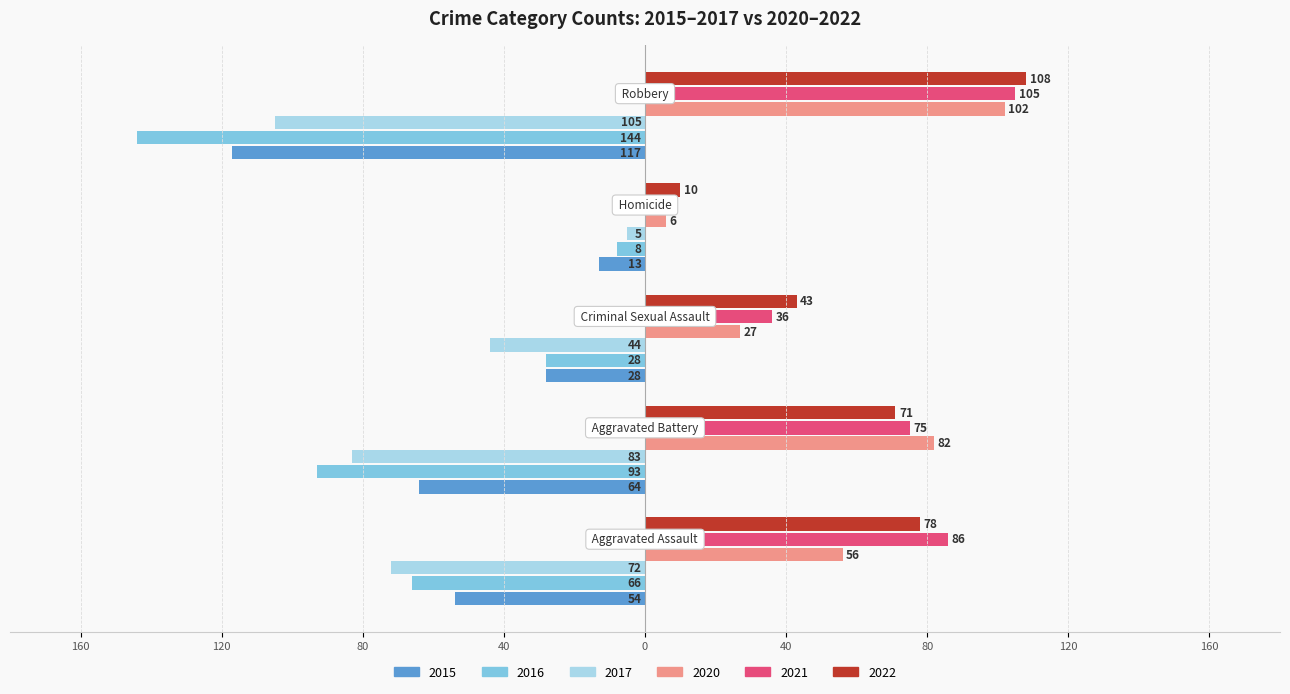

What are all the series names shown in the legend?

2015, 2016, 2017, 2020, 2021, 2022